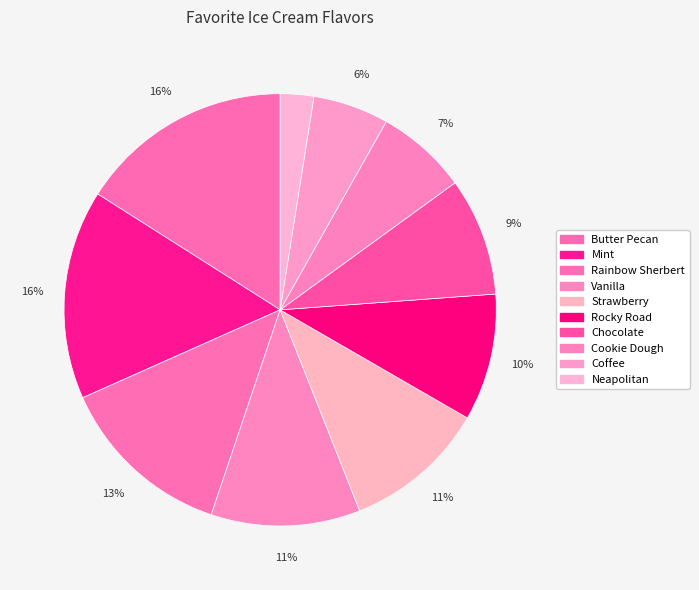

Count the number of slices in the pie.

10